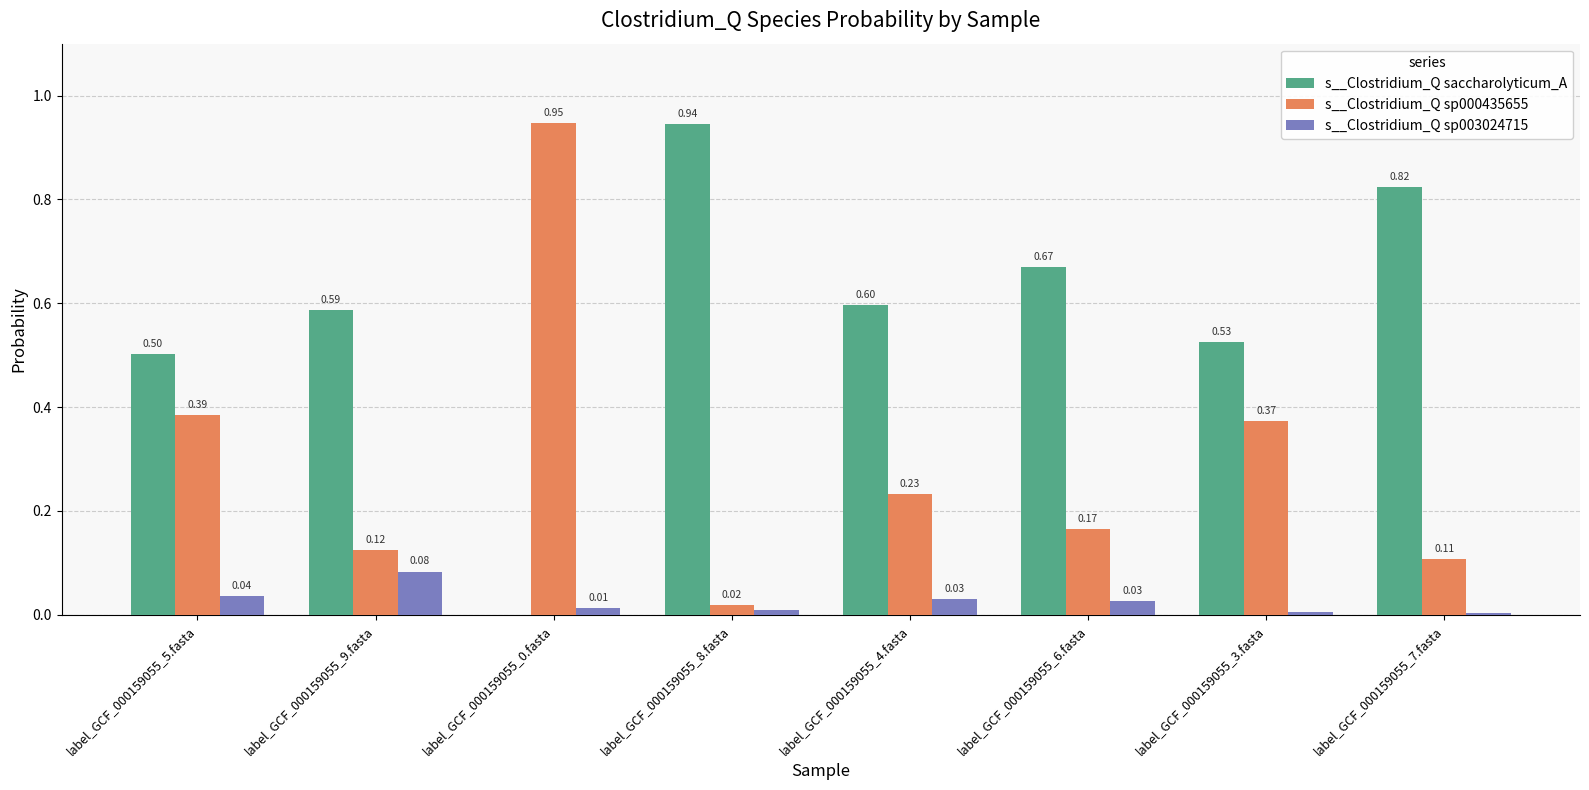

Which series has the largest total across all categories?

s__Clostridium_Q saccharolyticum_A